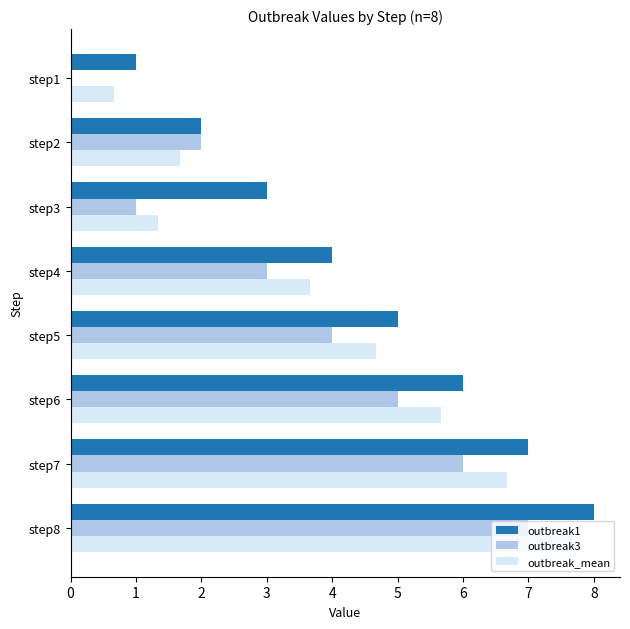

Which series changed the most between step3 and step5?

outbreak_mean